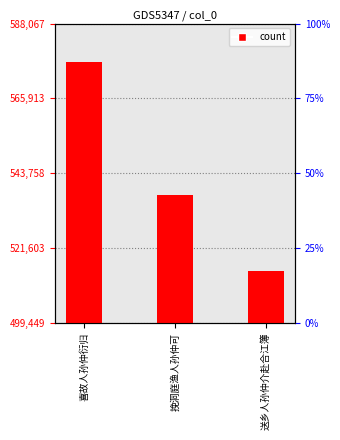

Reading left to right, list all the values displayed in this chart.

喜故人孙仲衍归=576537	挽洞庭渔人孙仲可=537159	送乡人孙仲介赴合江簿=514896